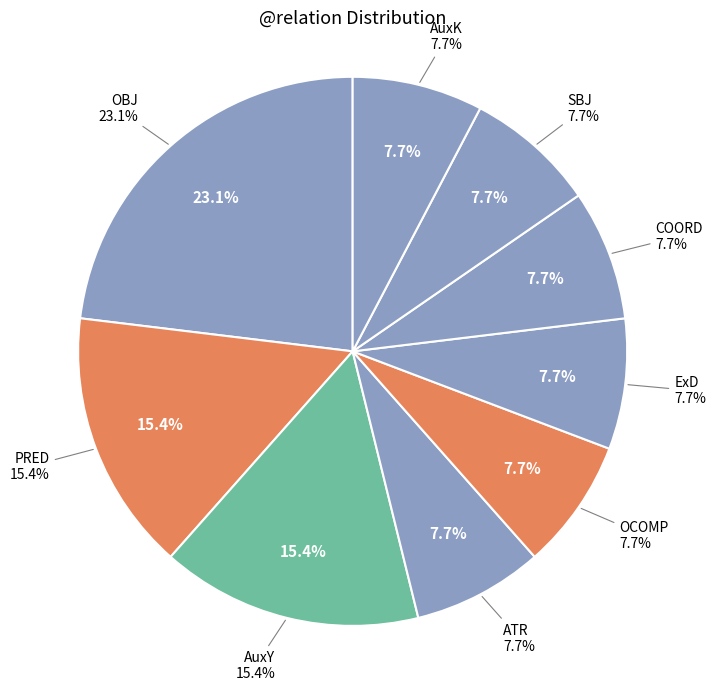

What percentage do OCOMP and ATR together represent?

15.4%